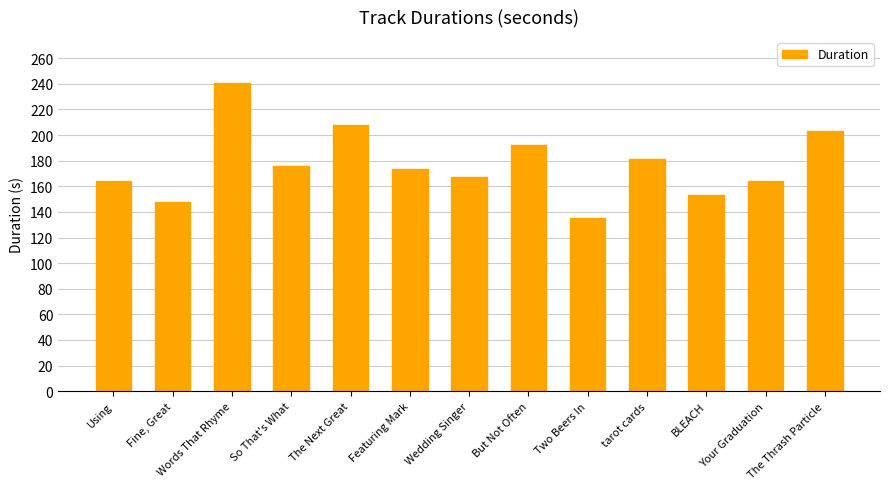

Rank the categories by value from lowest to highest.

Two Beers In, Fine, Great, BLEACH, Your Graduation, Using, Wedding Singer, Featuring Mark, So That's What, tarot cards, But Not Often, The Thrash Particle, The Next Great, Words That Rhyme